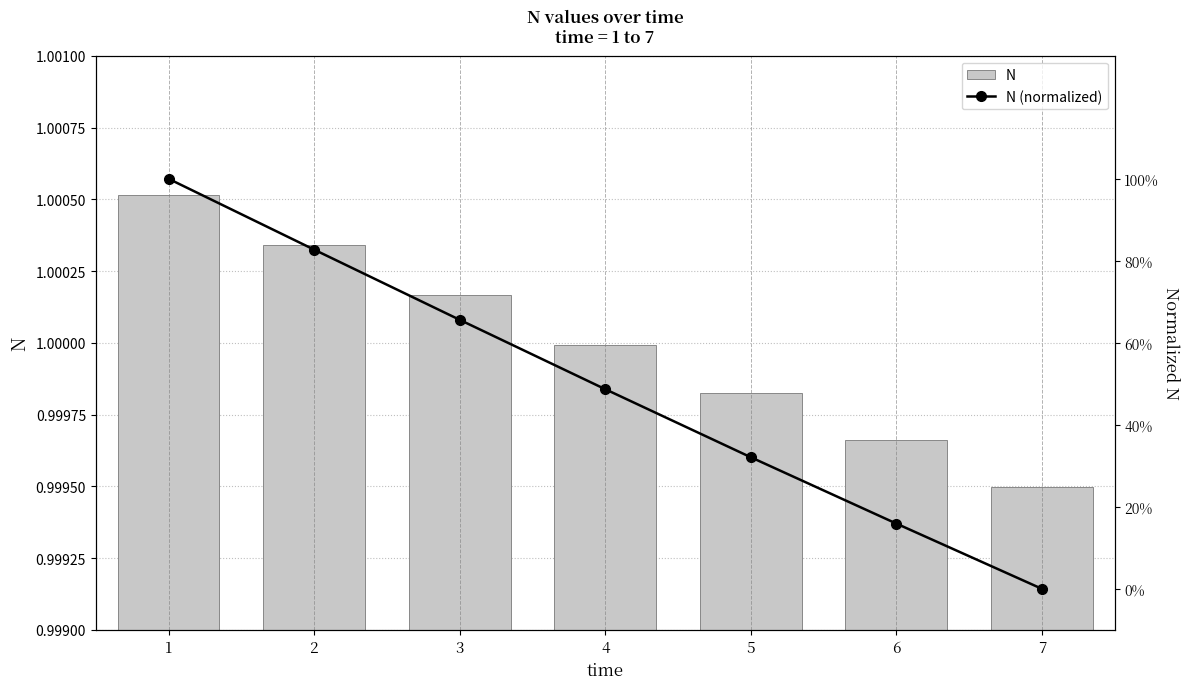

How many data points does each series have?

7